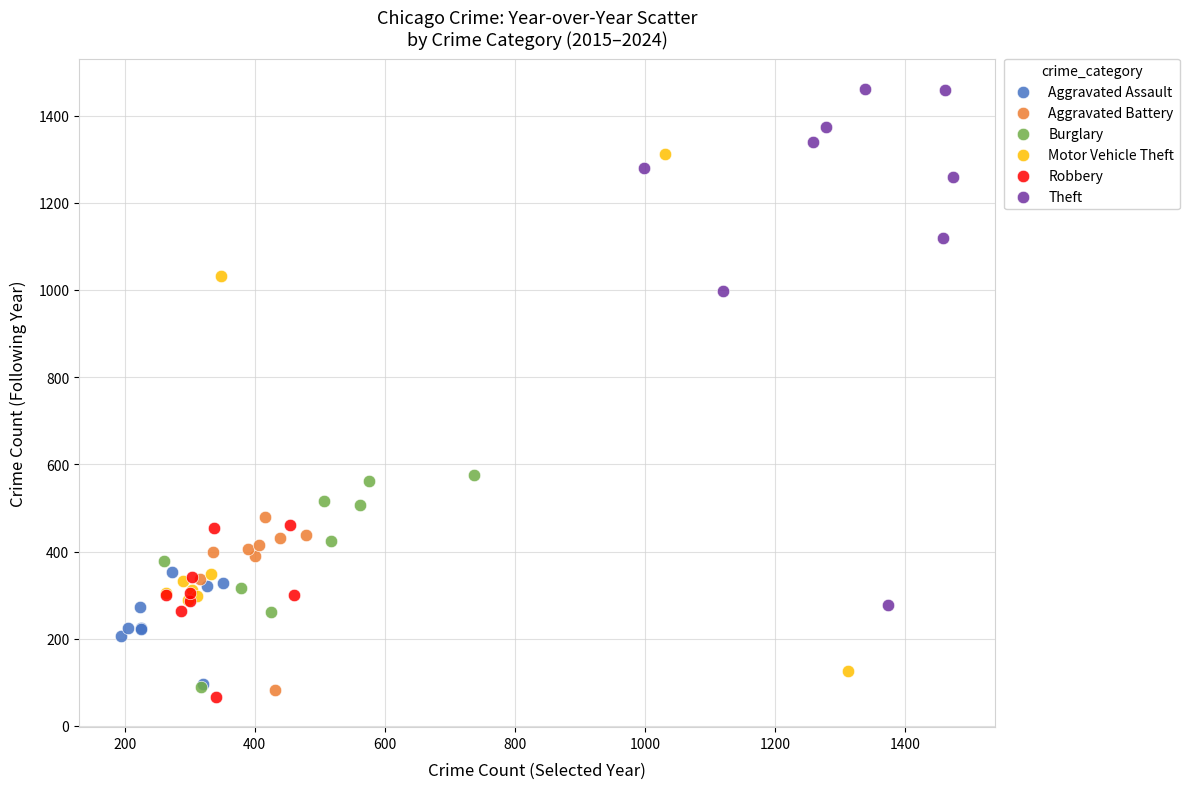

Which series reaches the maximum Y coordinate?

Theft